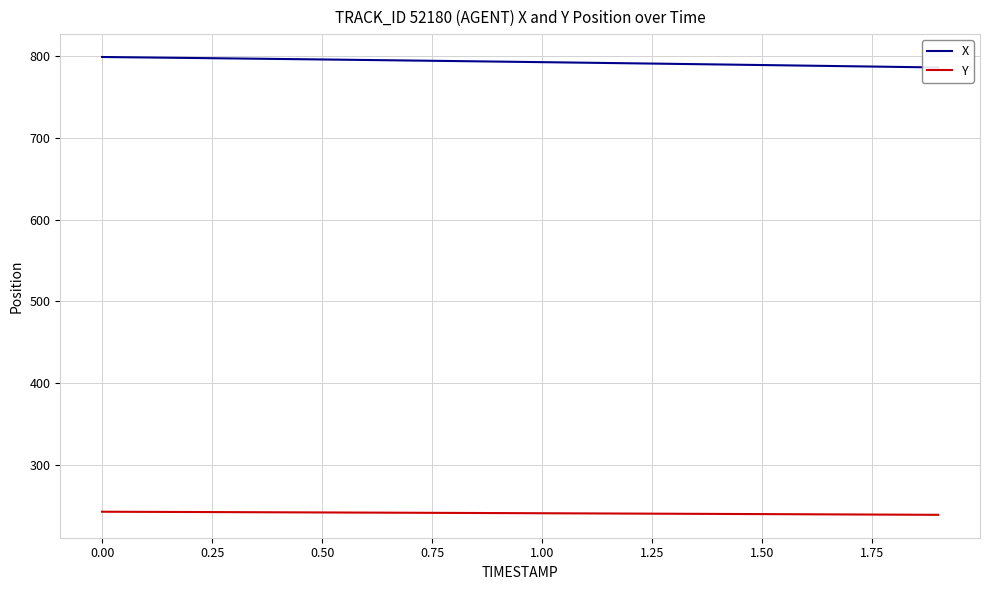

True or false: Y and X cross at least once.

False